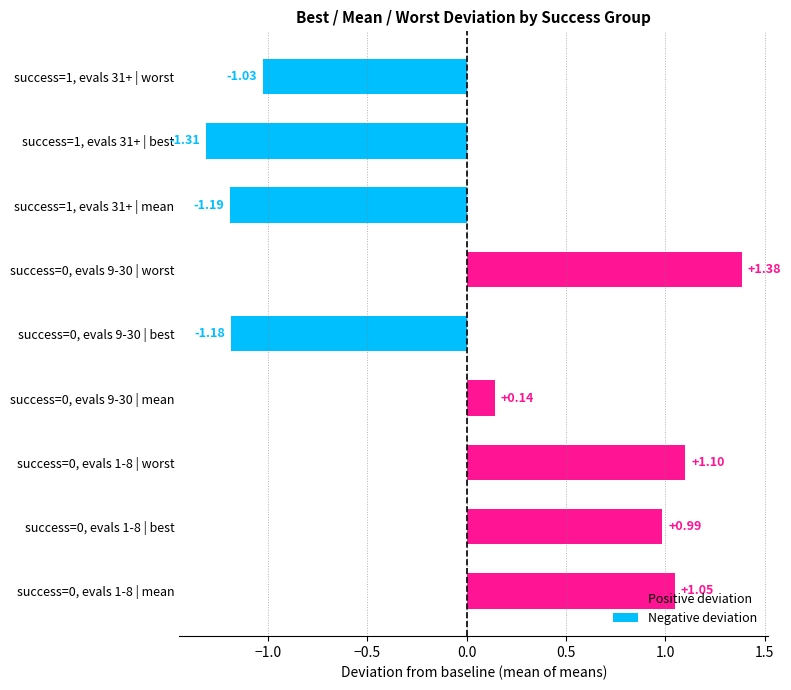

Which has a higher value, success=0, evals 1-8 | best or success=1, evals 31+ | worst?

success=0, evals 1-8 | best